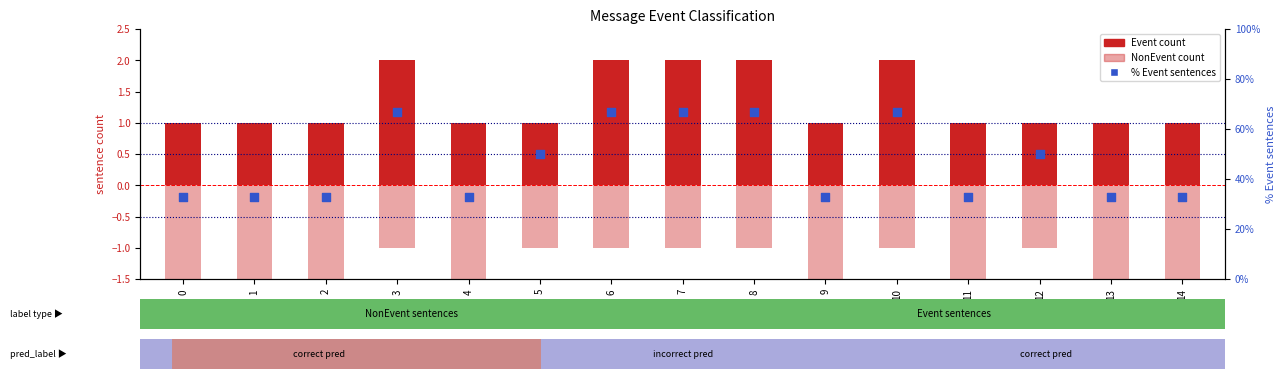

At which category is the sum across all series the highest?

3